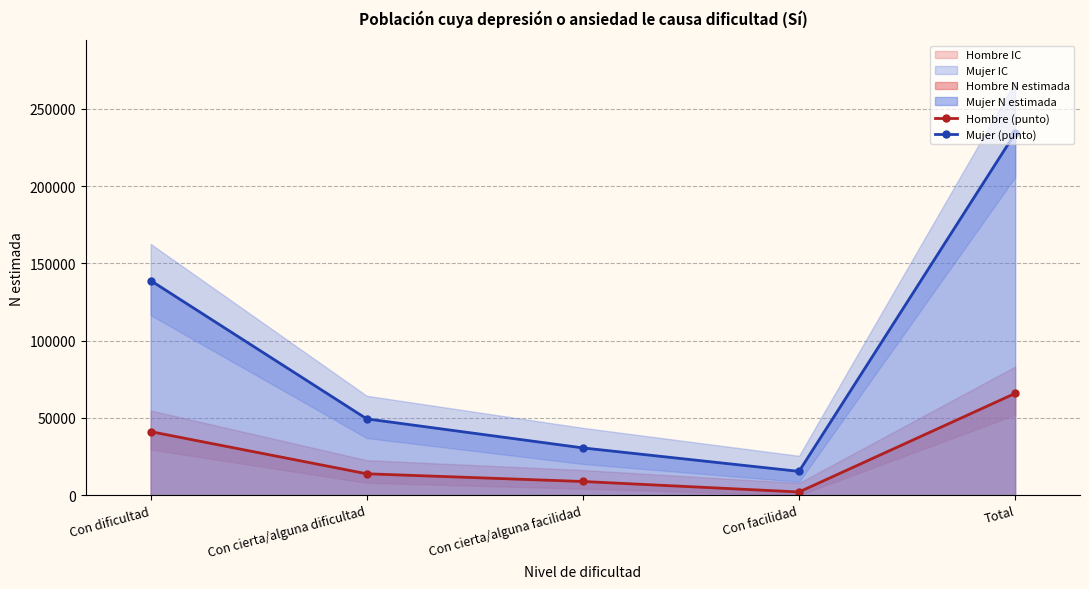

List the series in order of their overall mean, highest first.

Mujer (punto), Hombre (punto)